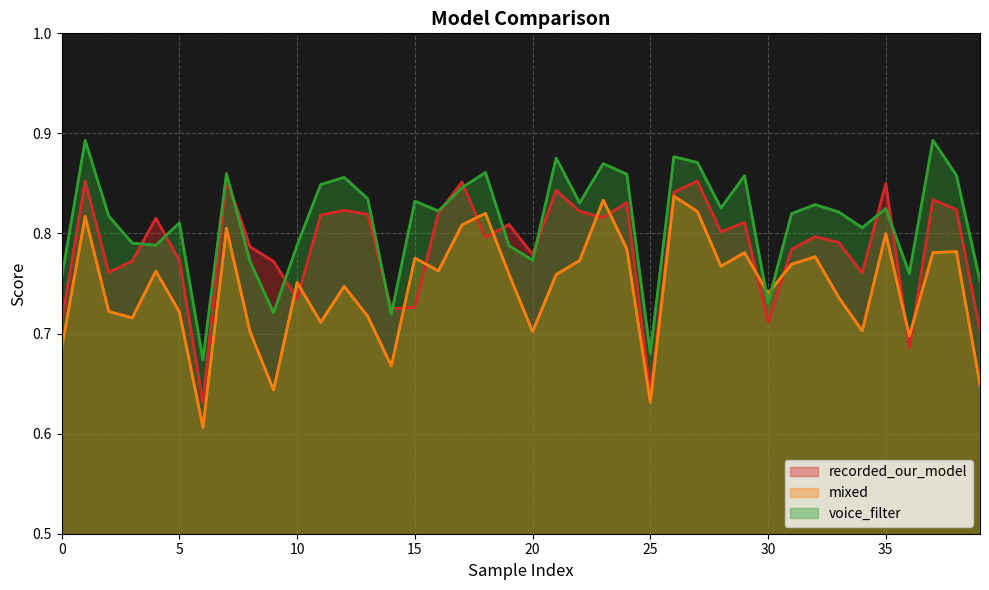

True or false: voice_filter and mixed intersect in this chart.

True